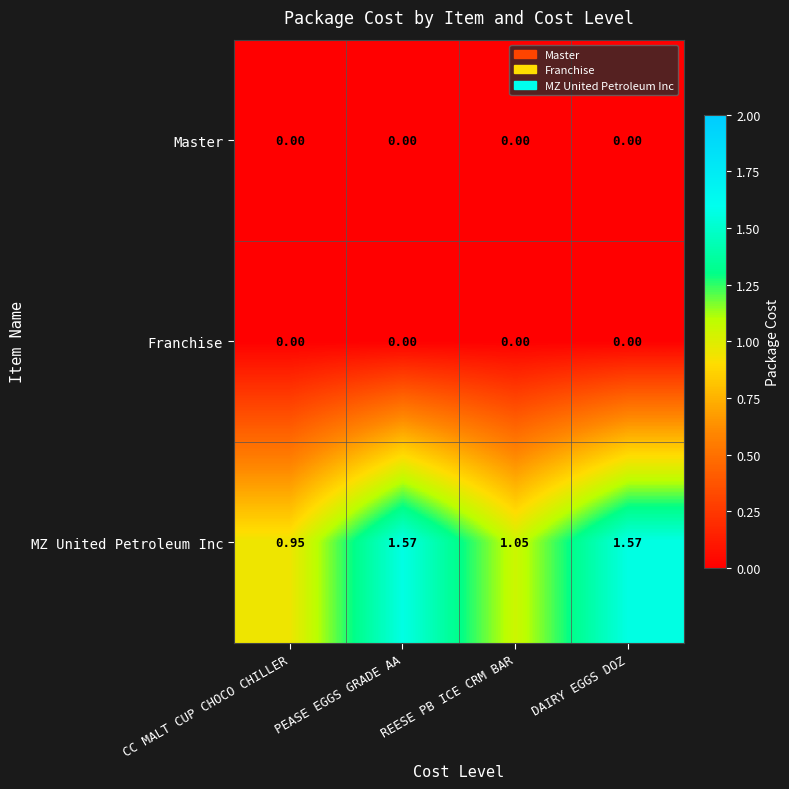

How many data points does each series have?

4